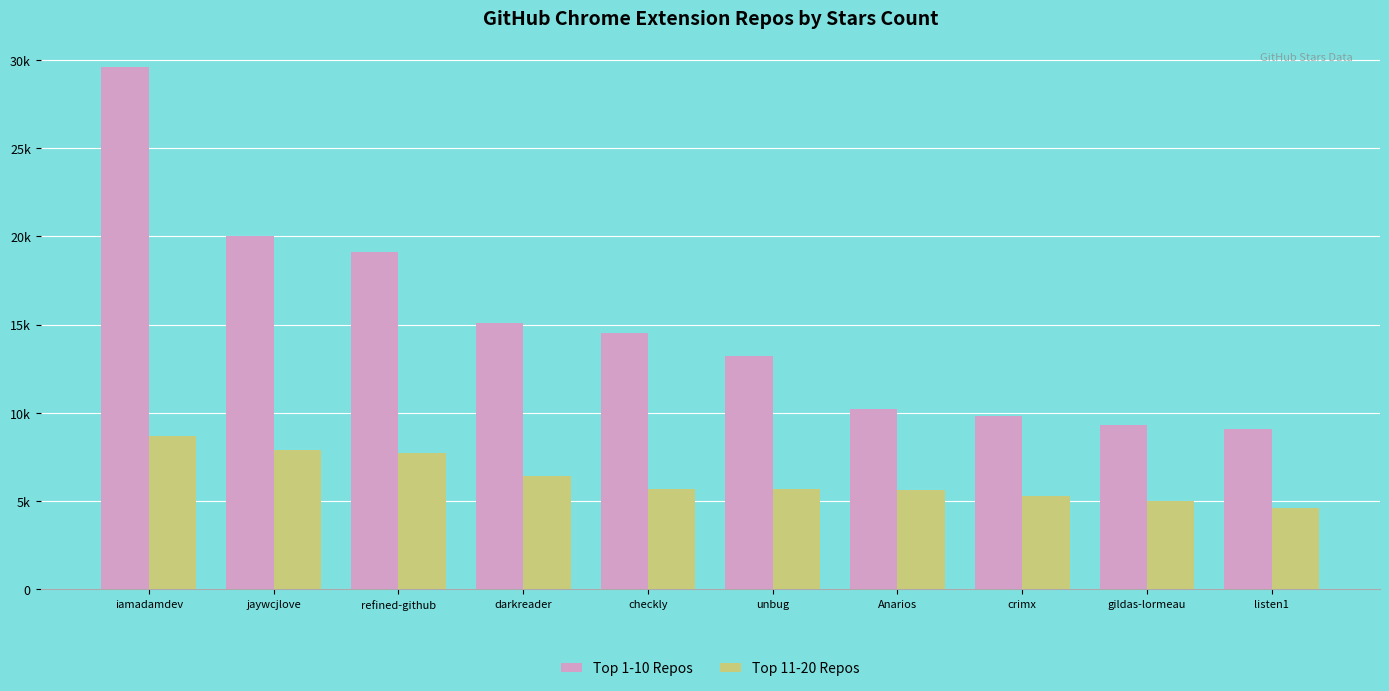

Does the chart contain any negative values?

No